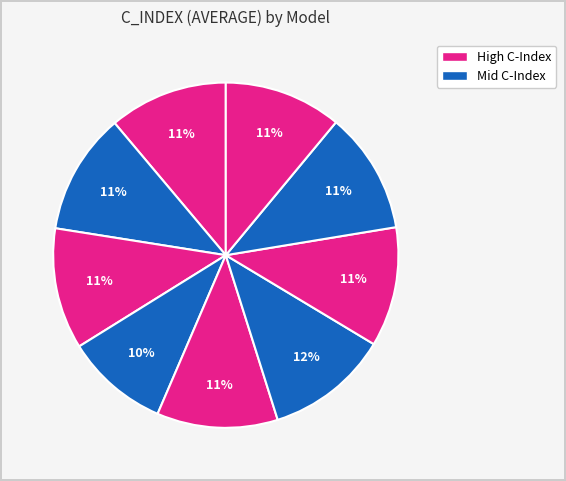

How many segments does this pie chart have?

9